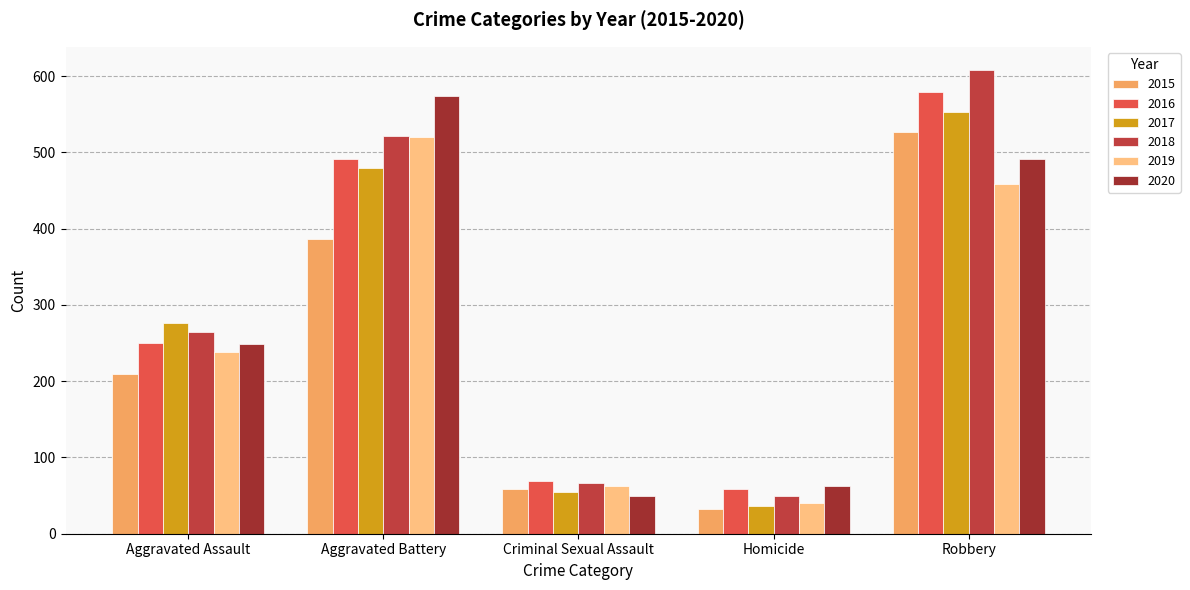

What is the approximate value of 2018 at Criminal Sexual Assault, to the nearest 10?

70